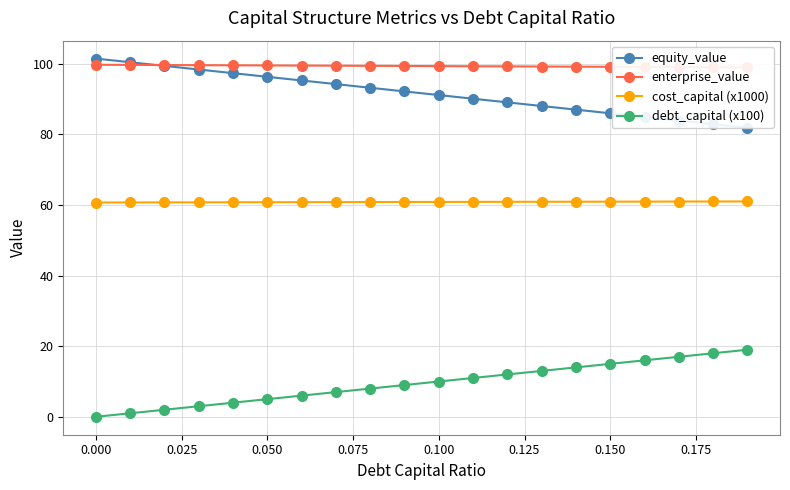

True or false: cost_capital (x1000) and debt_capital (x100) intersect in this chart.

False